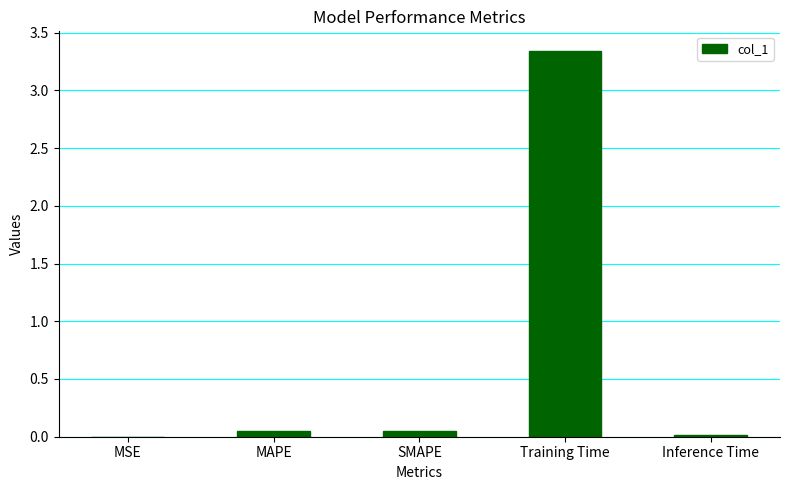

The value at MAPE is 0.0. True or false?

True